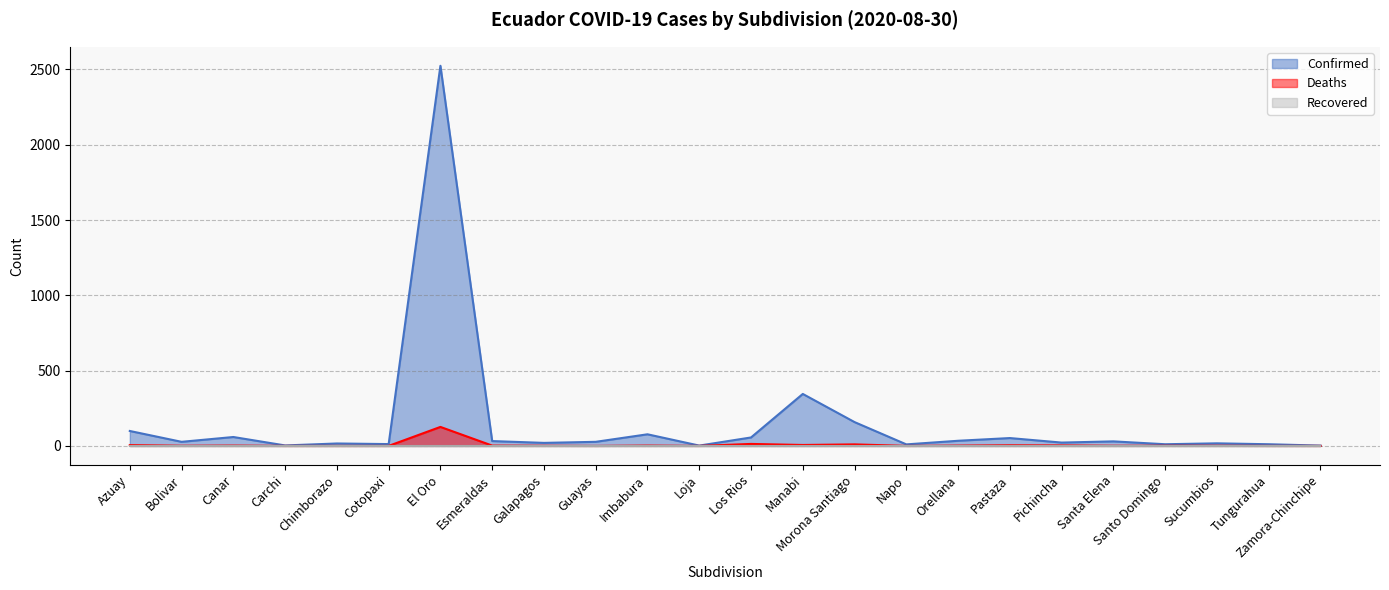

Which series has the largest total across all categories?

Confirmed